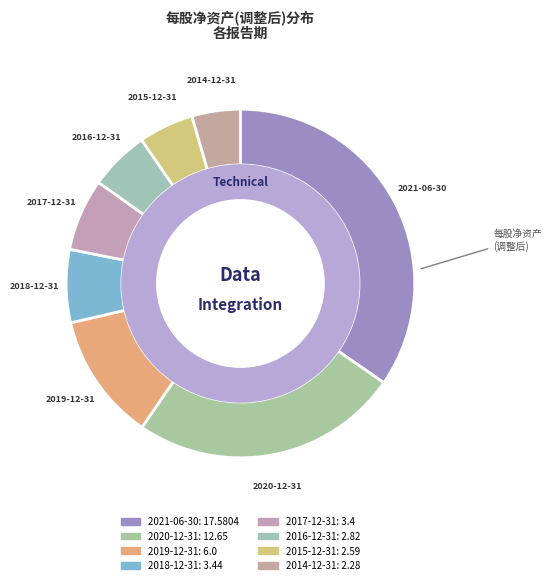

What portion of the pie excludes 2019-12-31?

88.2%